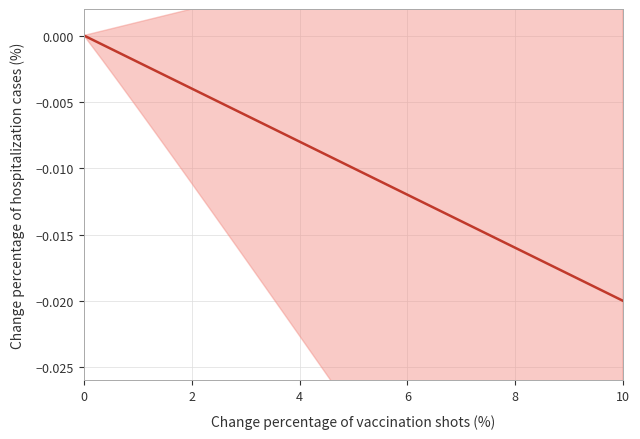

Between 4 and 2, which is larger?

2